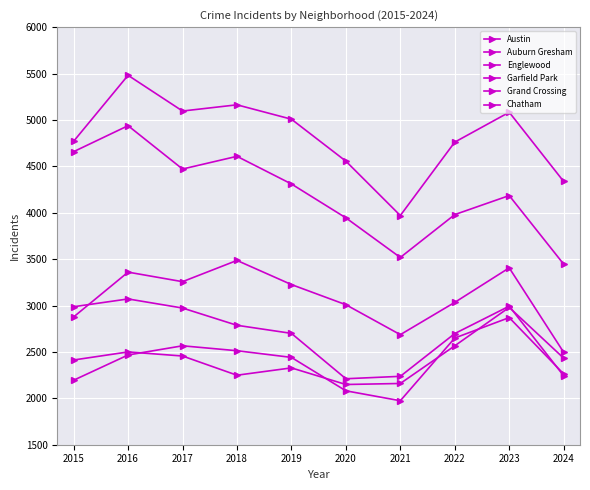

Between 2019 and 2023, which series saw the biggest shift?

Grand Crossing